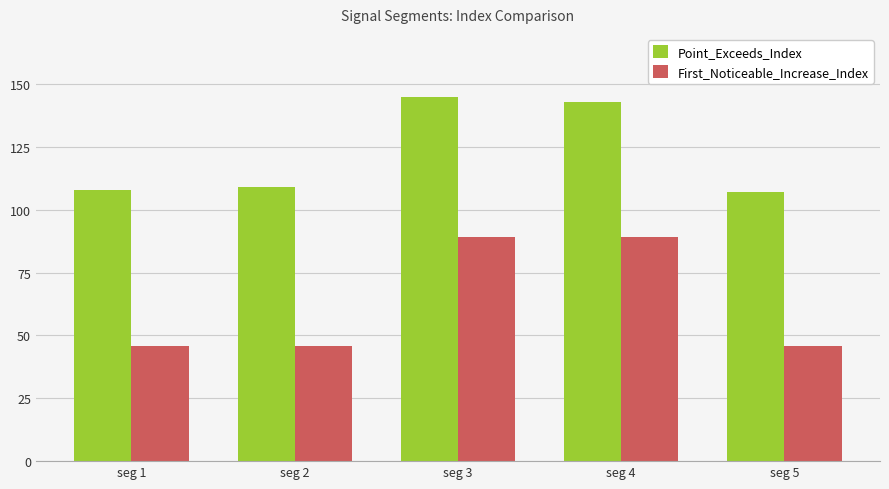

What is the difference between the highest and lowest values at seg 3?

56